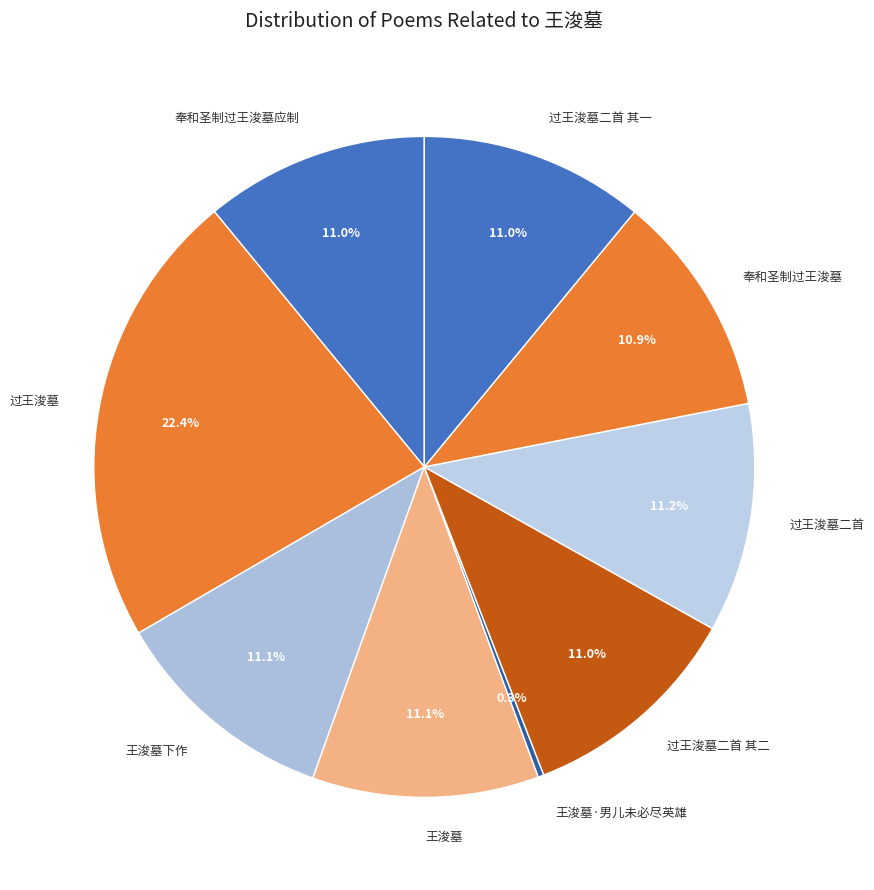

How many segments does this pie chart have?

9